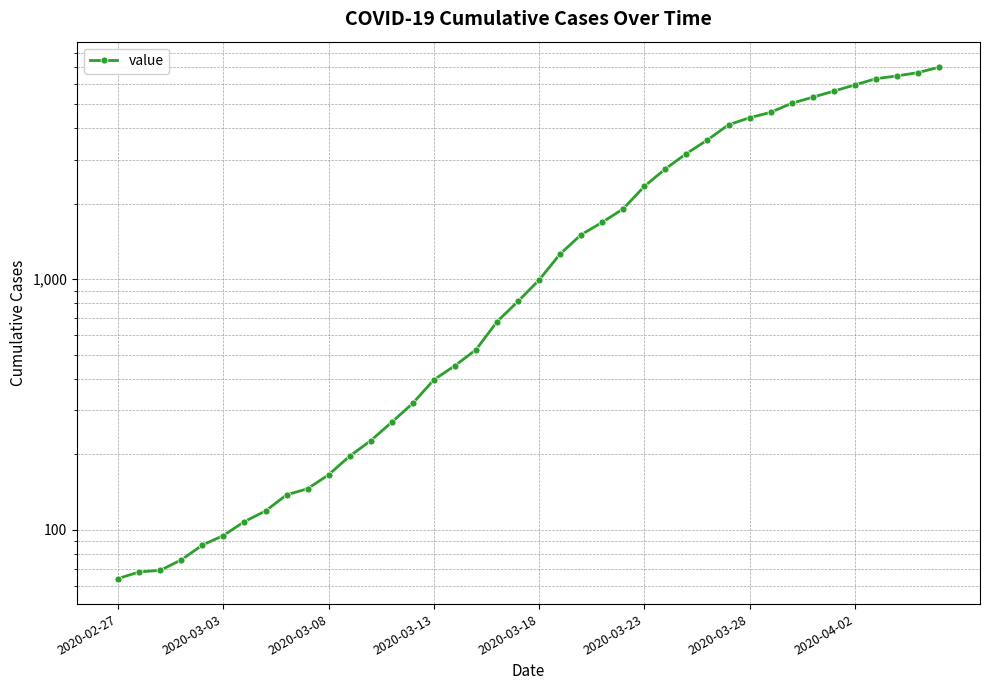

How many categories are shown in the chart?

40